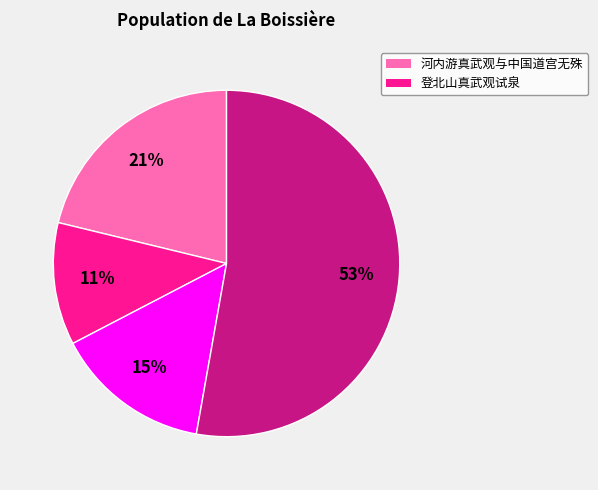

To the nearest percent, what is the average slice percentage?

25%